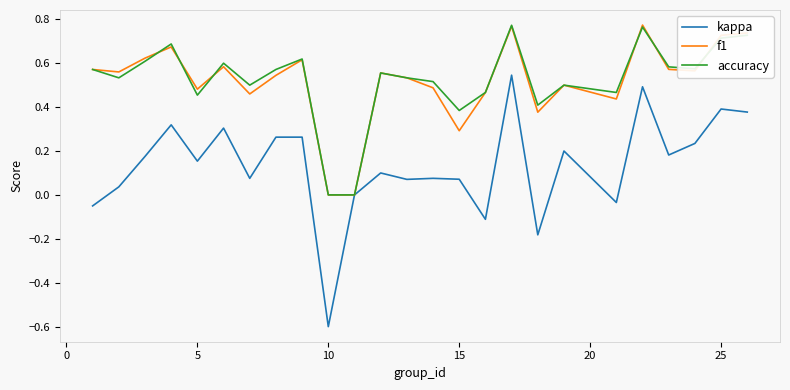

What is the lowest value of the kappa series?

-0.6